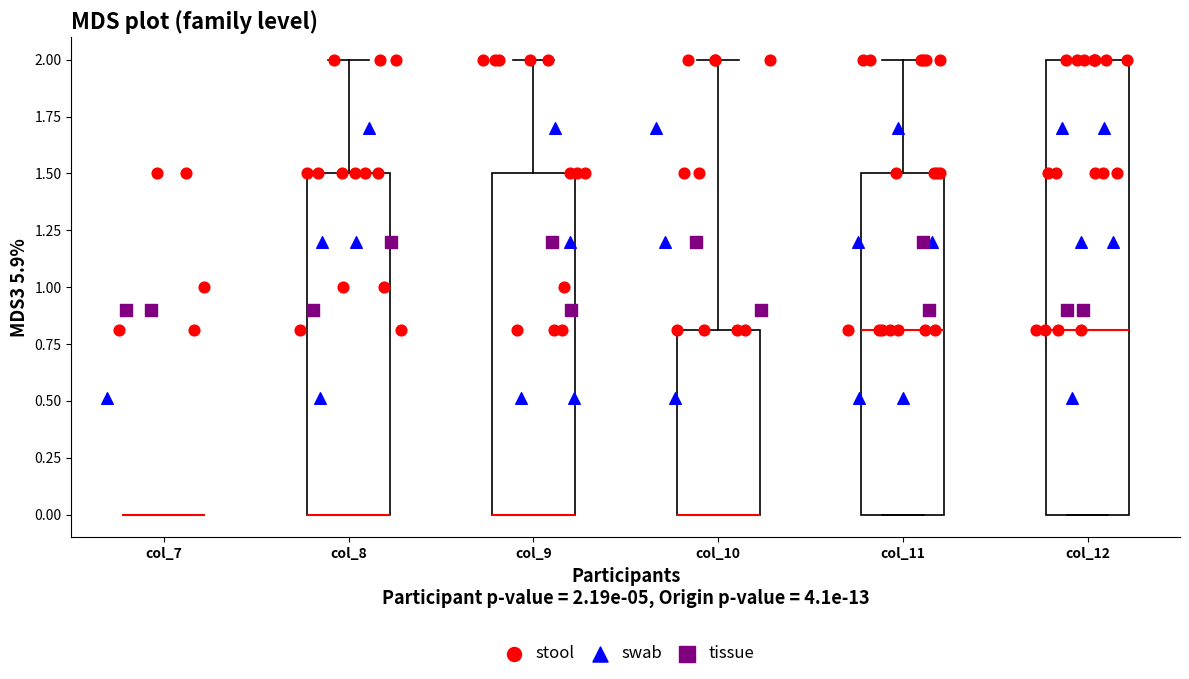

Reading left to right, read every box against the y-axis: the position of its median line, the range the box covers, and the ends of its whiskers. The values are not printed on the chart, so give them approximately, as read against the axis.

col_7: box collapsed to a line at 0.0, whiskers 0.0 to 0.0
col_8: median 0.0 (drawn on the box's lower edge), box 0.0 to 1.5, whiskers 0.0 to 2.0
col_9: median 0.0 (drawn on the box's lower edge), box 0.0 to 1.5, whiskers 0.0 to 2.0
col_10: median 0.0 (drawn on the box's lower edge), box 0.0 to 0.8, whiskers 0.0 to 2.0
col_11: median 0.8, box 0.0 to 1.5, whiskers 0.0 to 2.0
col_12: median 0.8, box 0.0 to 2.0, whiskers 0.0 to 2.0